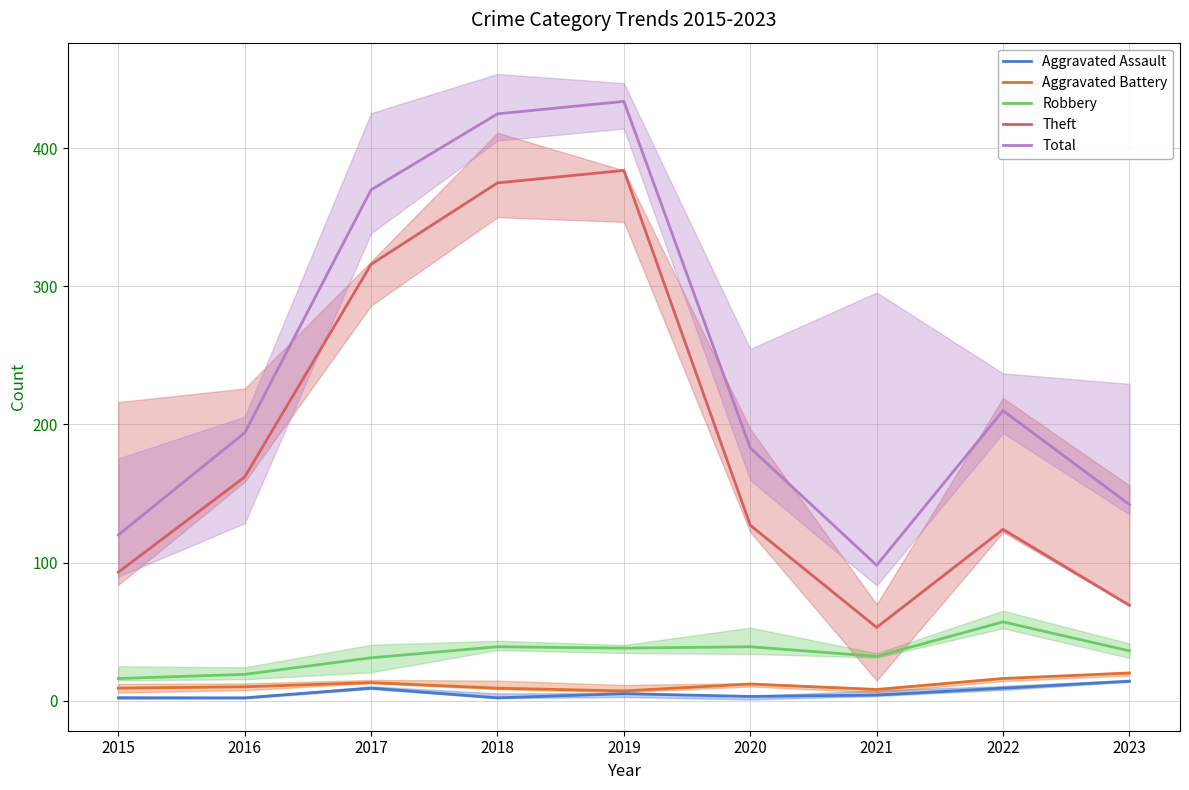

Where is the first local maximum for Total?

2019